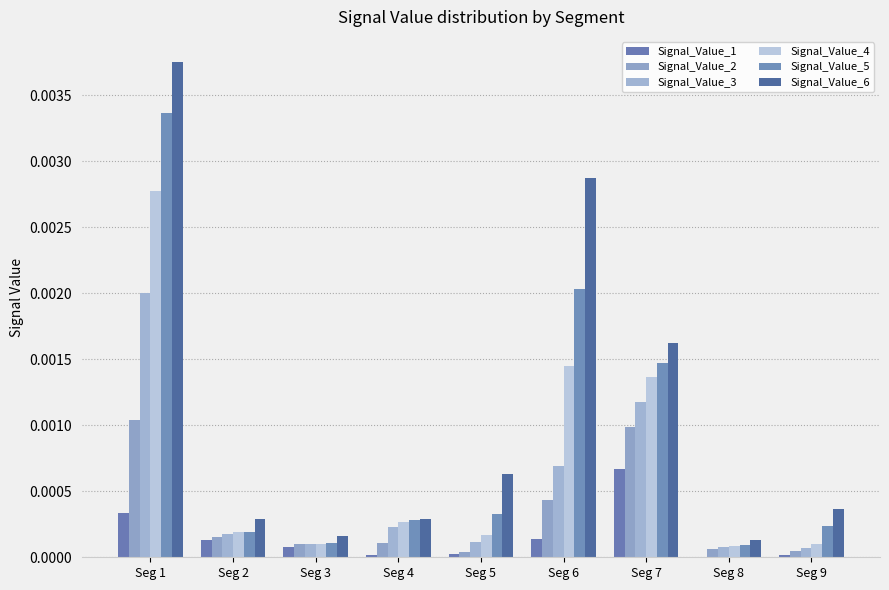

Rank the series at Seg 6 from lowest to highest value.

Signal_Value_1, Signal_Value_2, Signal_Value_3, Signal_Value_4, Signal_Value_5, Signal_Value_6